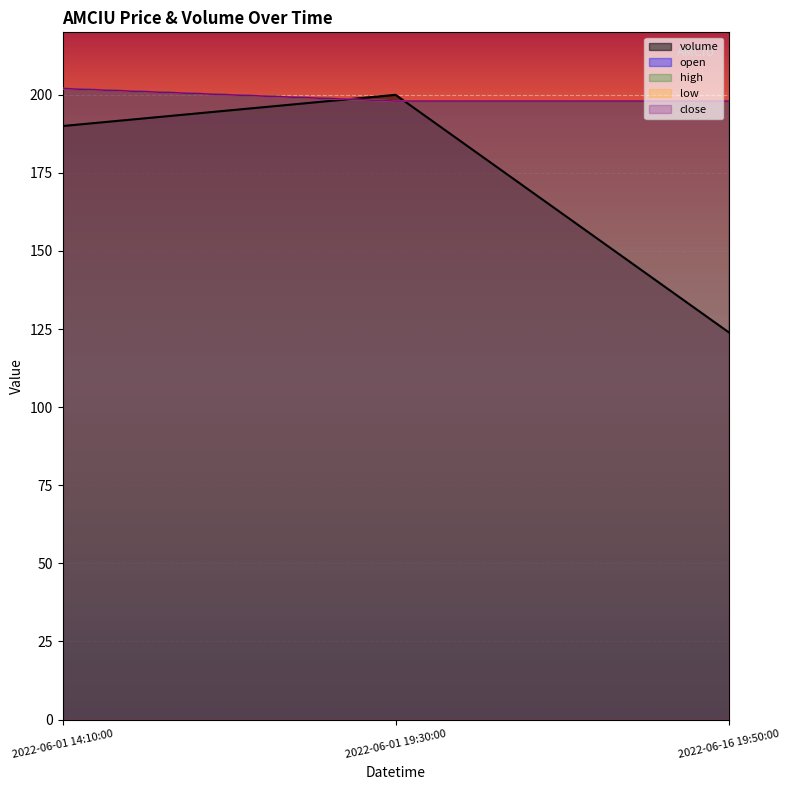

Which category has the highest value across all series?

2022-06-01 14:10:00